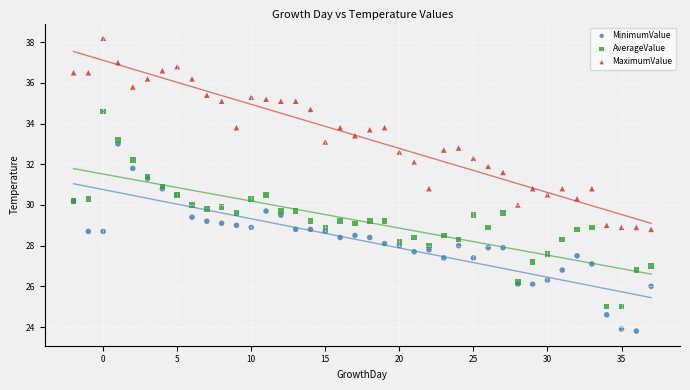

What is the X range (max minus min) for the scatter plot?

39.0